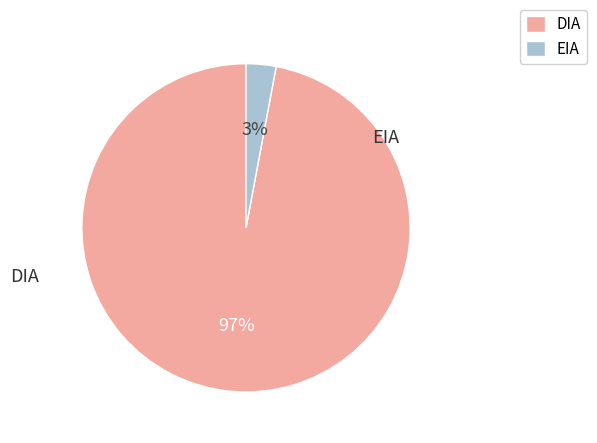

Which slice is the smallest?

EIA